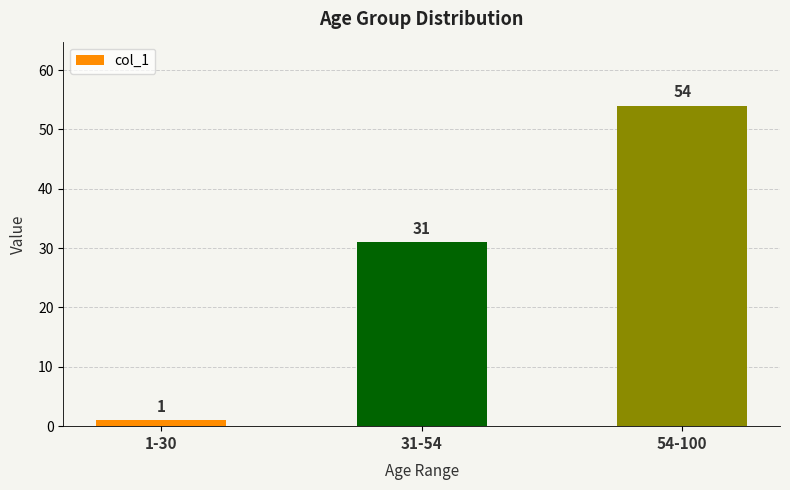

What is the sum of all values?

86